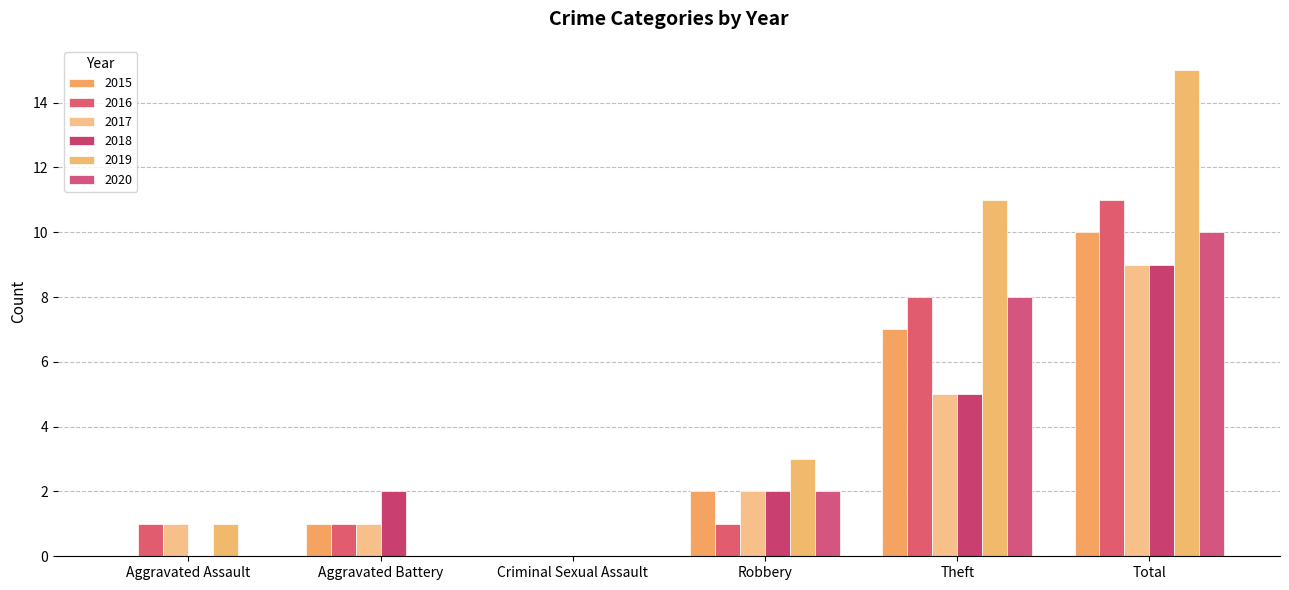

The value of 2019 at Robbery is 3. True or false?

True